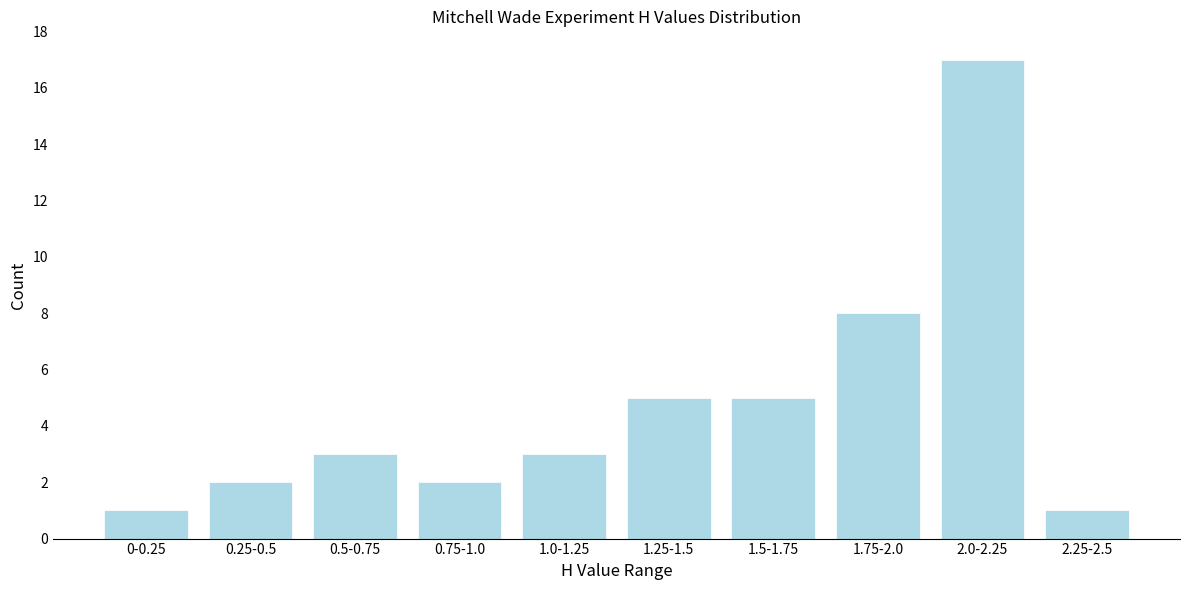

Reading left to right, what are all the values shown in this chart?

1	2	3	2	3	5	5	8	17	1